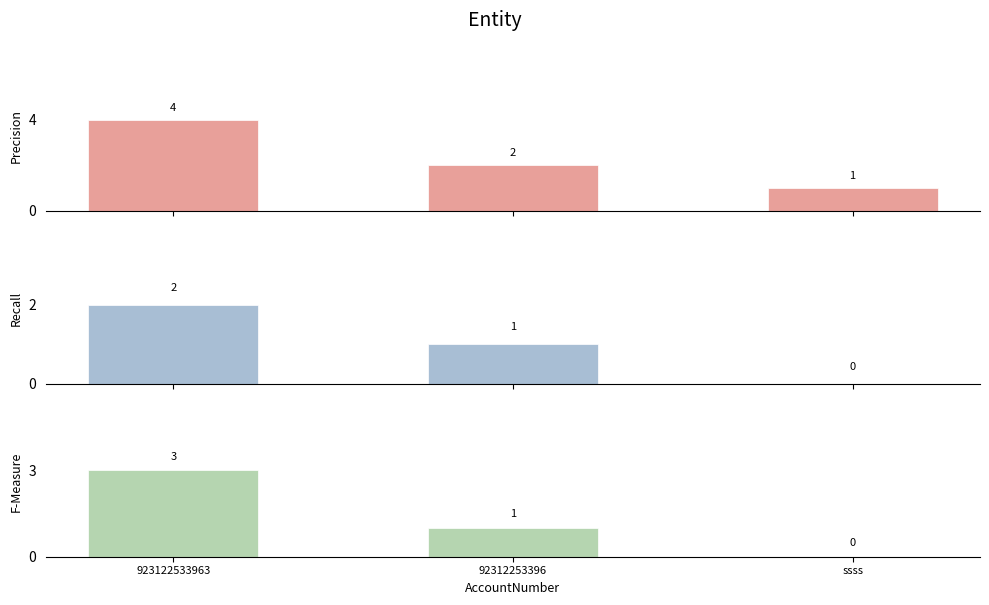

At which label does F-Measure reach its peak?

923122533963